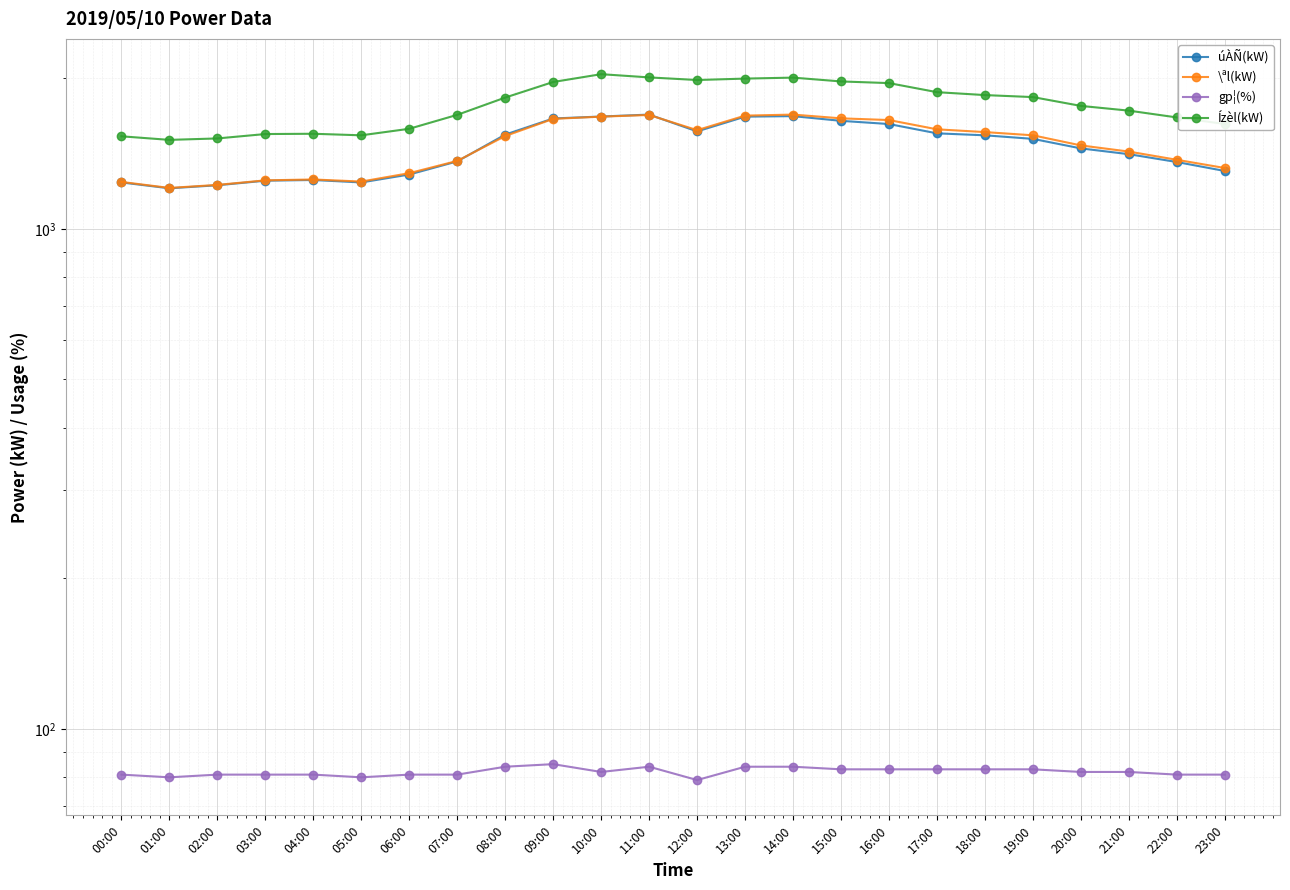

What is the difference between the Ízèl(kW) values at 03:00 and 11:00?

461